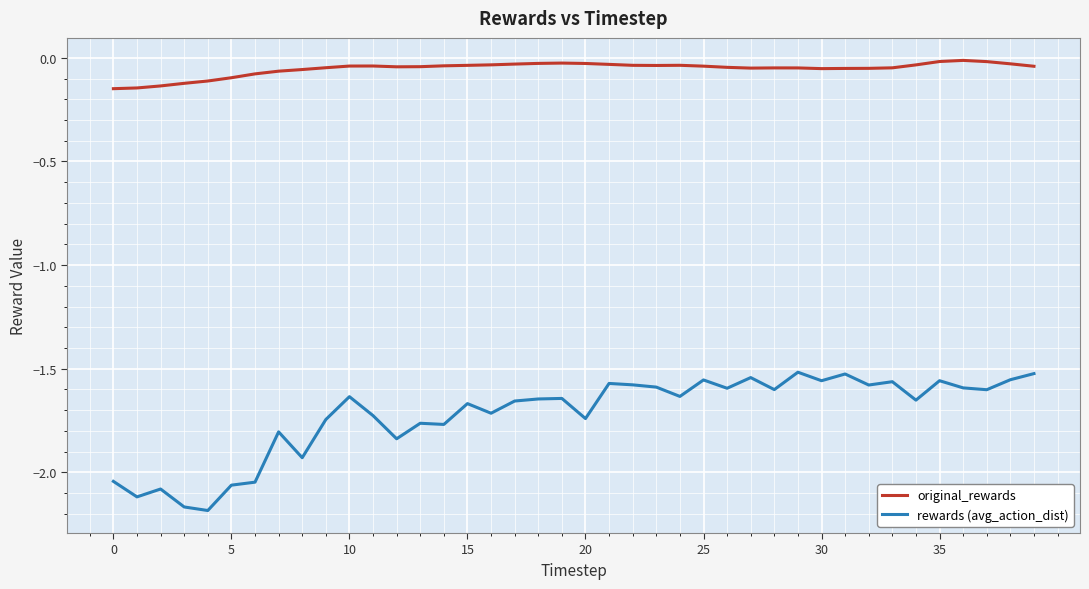

True or false: rewards (avg_action_dist) and original_rewards cross at least once.

False